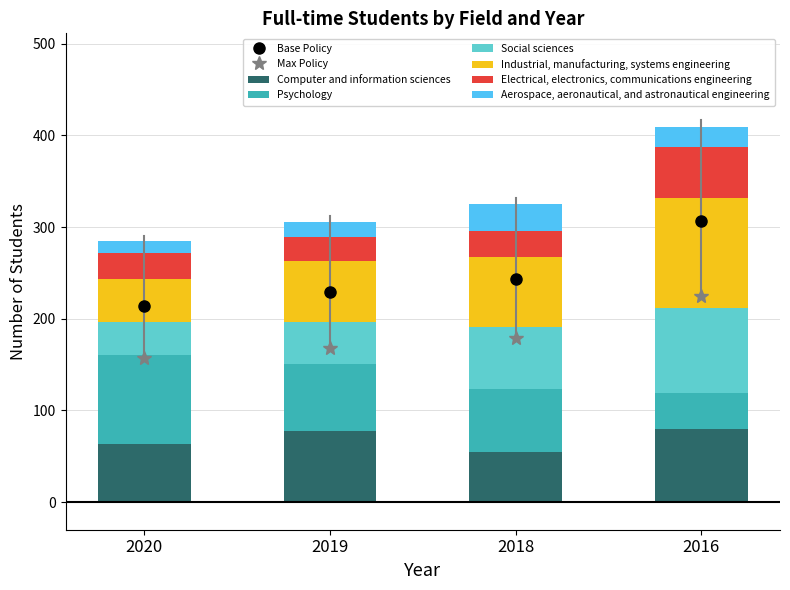

At which category is the sum across all series the highest?

2016